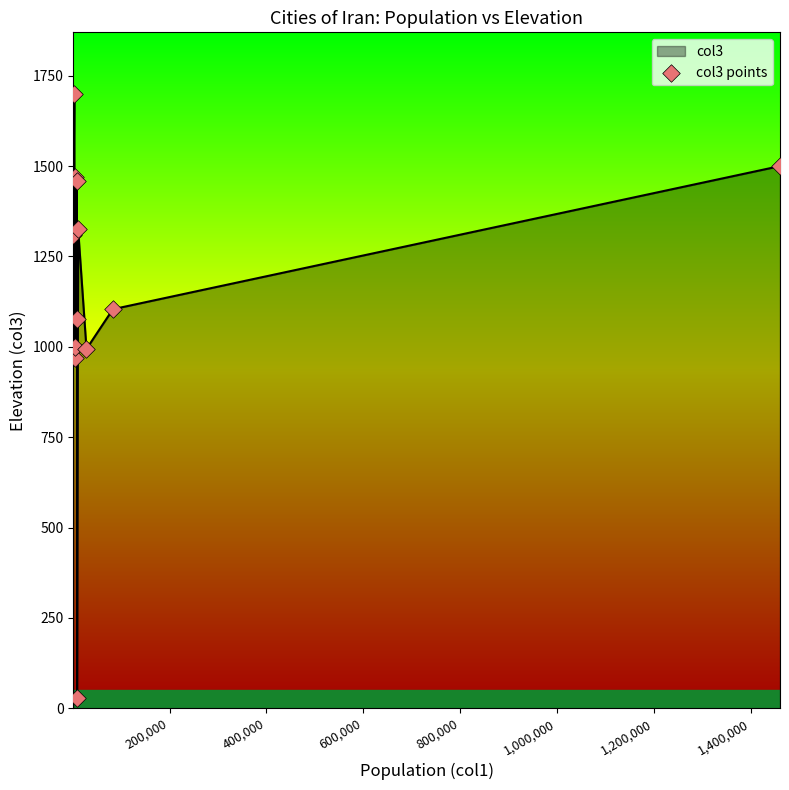

What is the maximum value shown in the chart?

1700